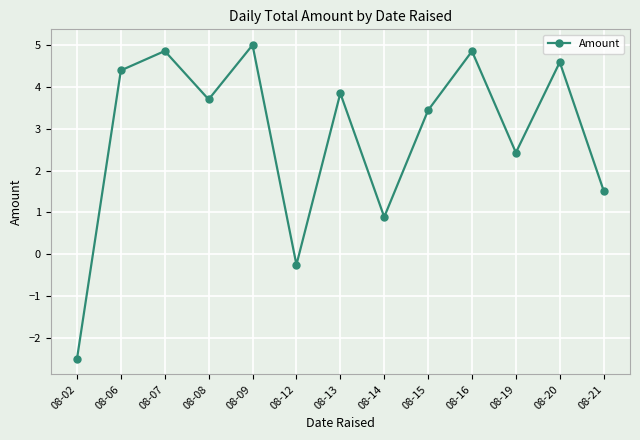

Reading left to right, what are all the values shown in this chart?

08-02=-2.5	08-06=4.4	08-07=4.9	08-08=3.7	08-09=5.0	08-12=-0.3	08-13=3.8	08-14=0.9	08-15=3.4	08-16=4.9	08-19=2.4	08-20=4.6	08-21=1.5